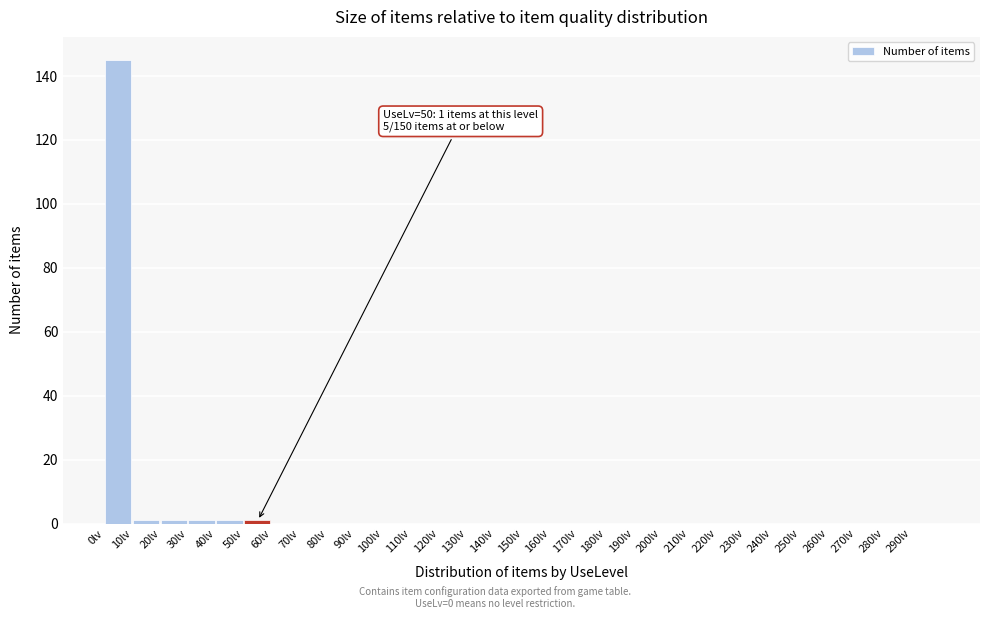

Which range on the x-axis has the tallest bar?

0 to 10